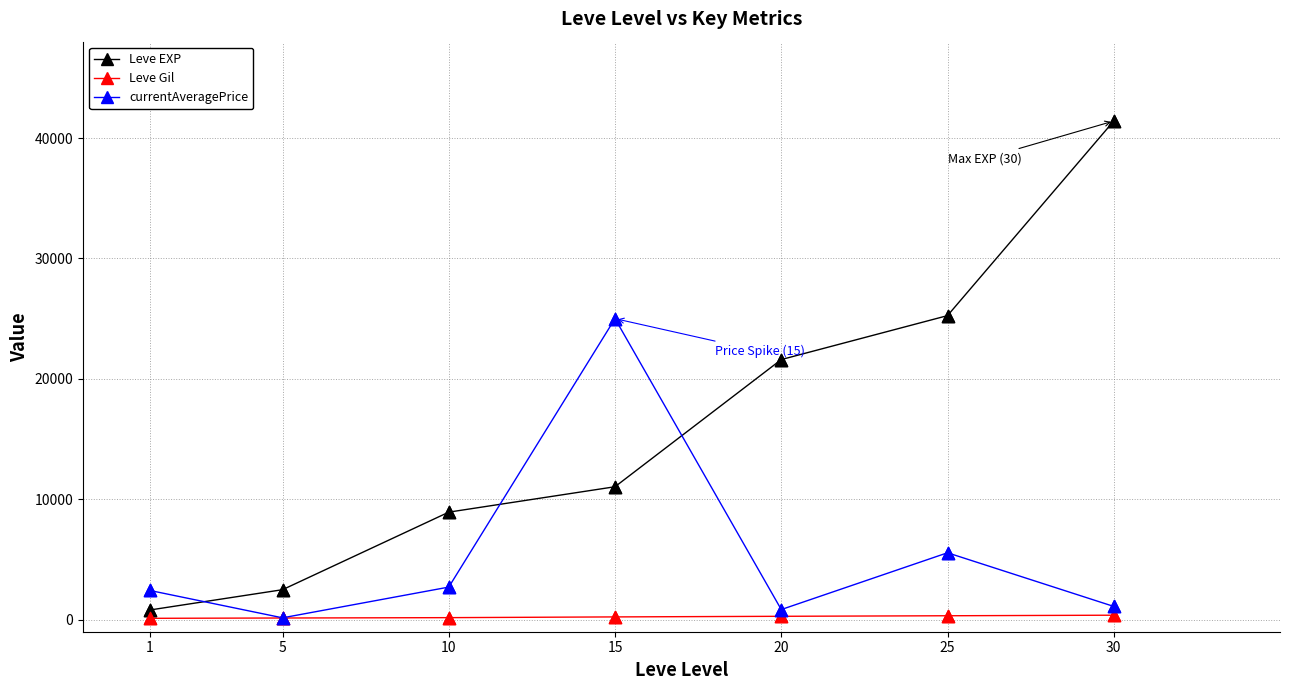

Which series has the largest range (max minus min)?

Leve EXP